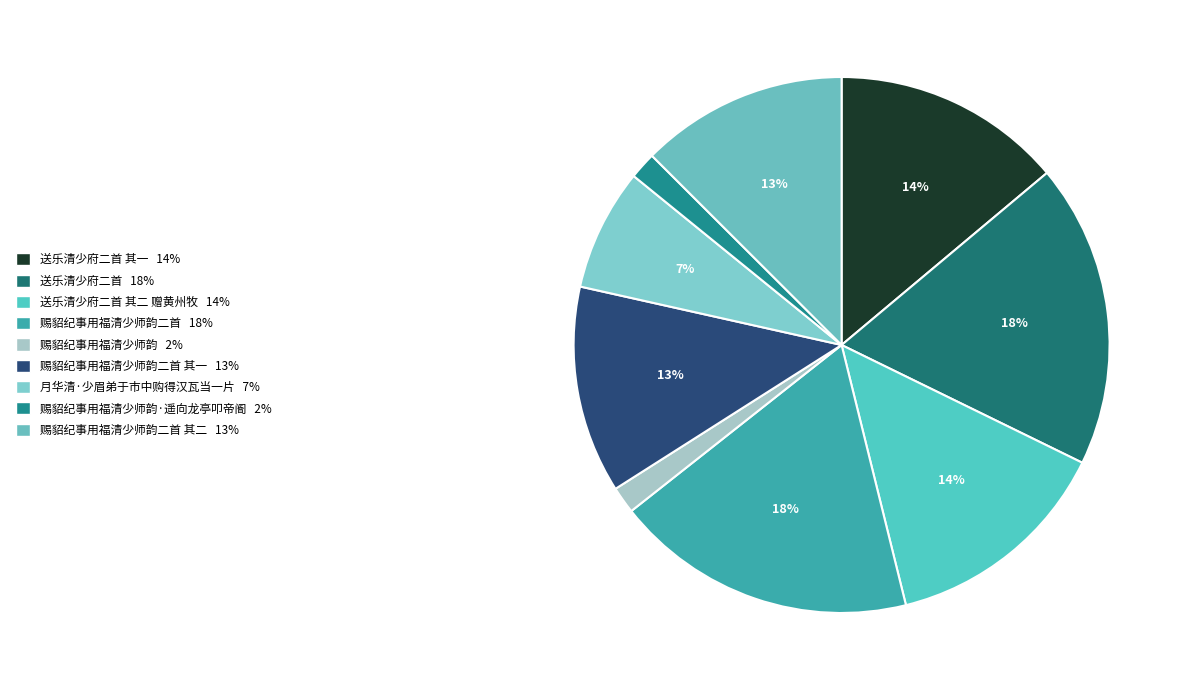

What is the smallest slice in the pie chart?

赐貂纪事用福清少师韵